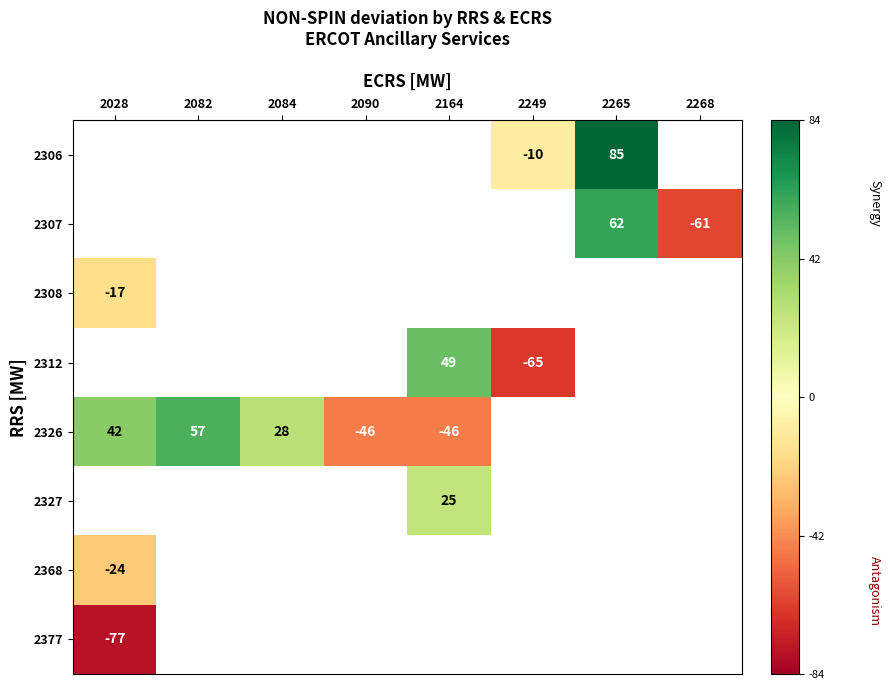

How many negative values does the 2306 series have?

1